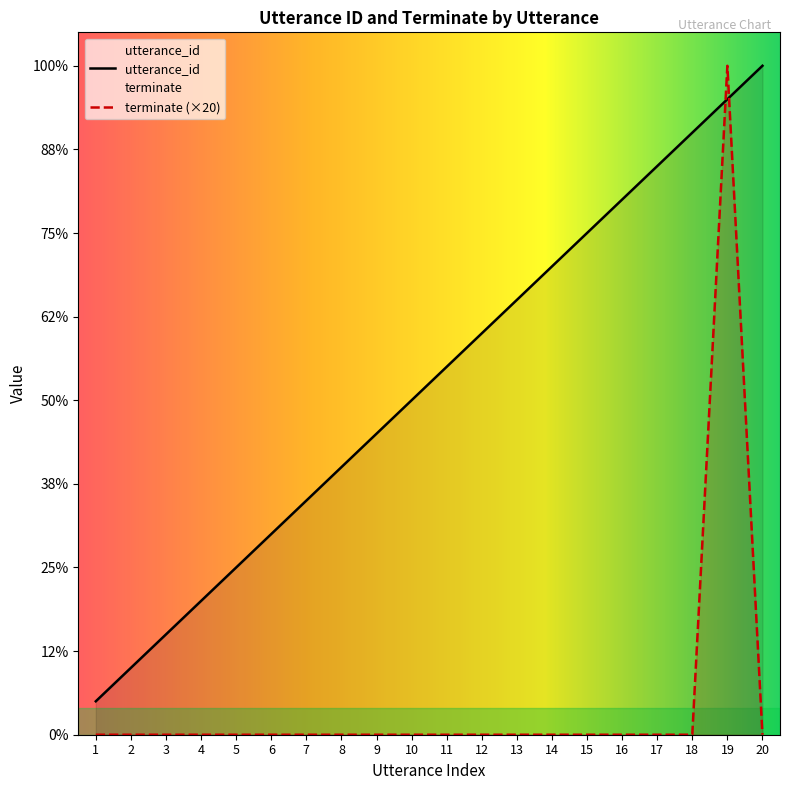

The terminate series shows 0 at 8. True or false?

True